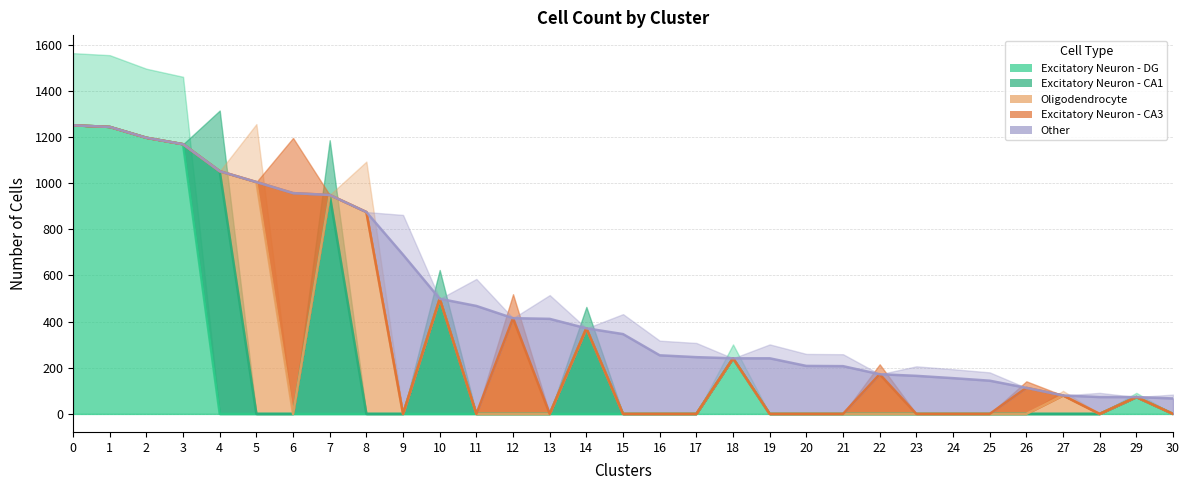

What is the difference between the Excitatory Neuron - CA3 values at 26 and 0?

113